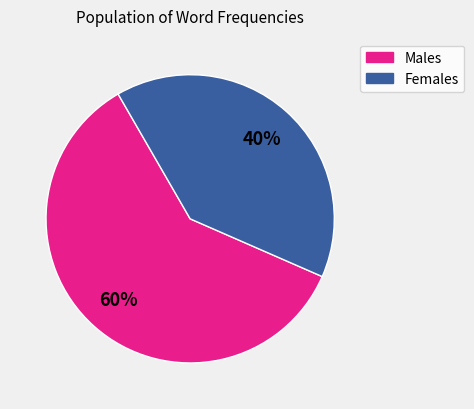

Is there a majority slice in this chart?

Yes